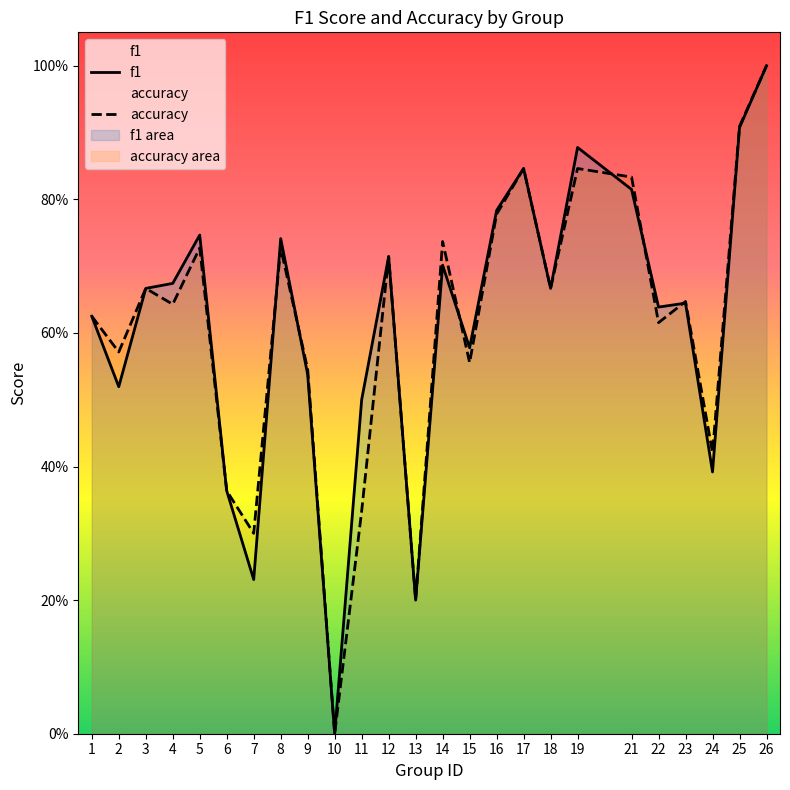

What is the highest value of the f1 series?

1.0